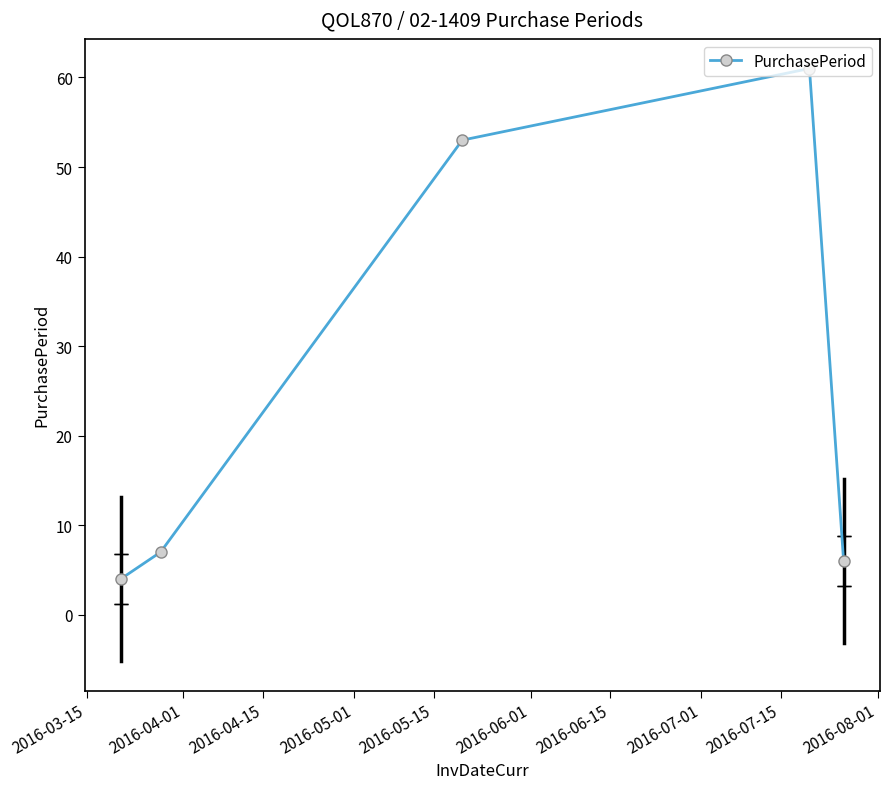

What is the value of the 3rd point from the left?

53